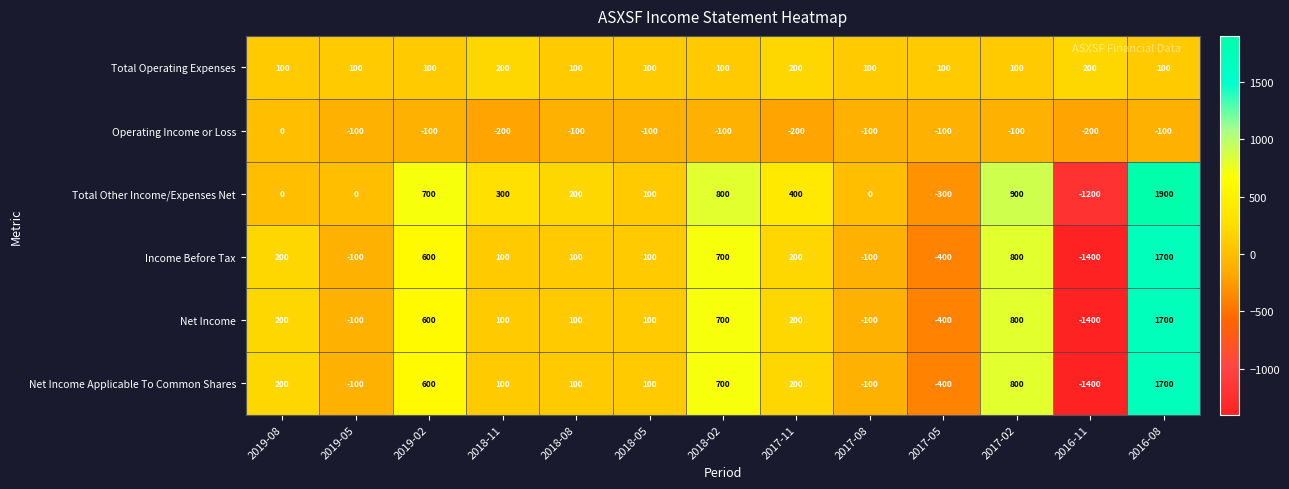

What is the greatest value displayed?

1900